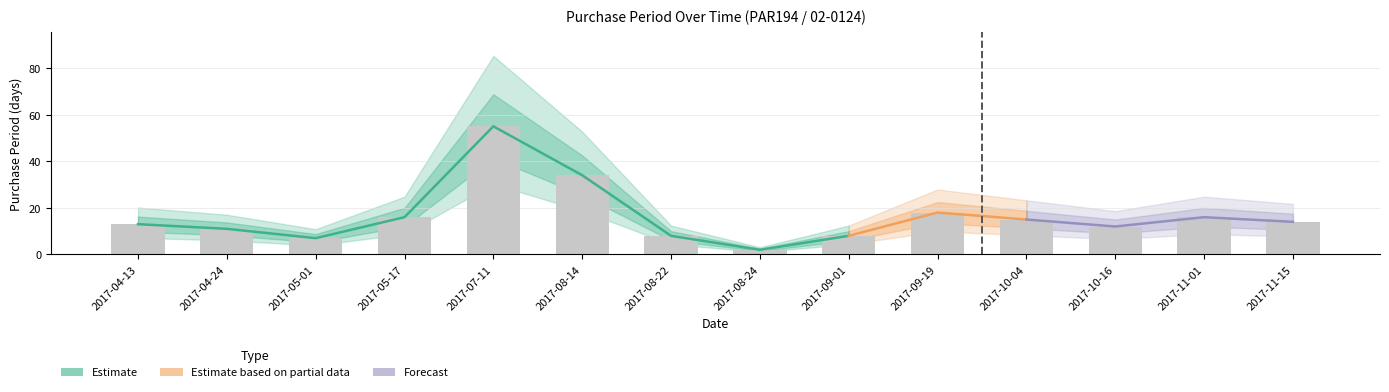

Reading left to right, what are all the values shown in this chart?

13	11	7	16	55	34	8	2	8	18	15	12	16	14